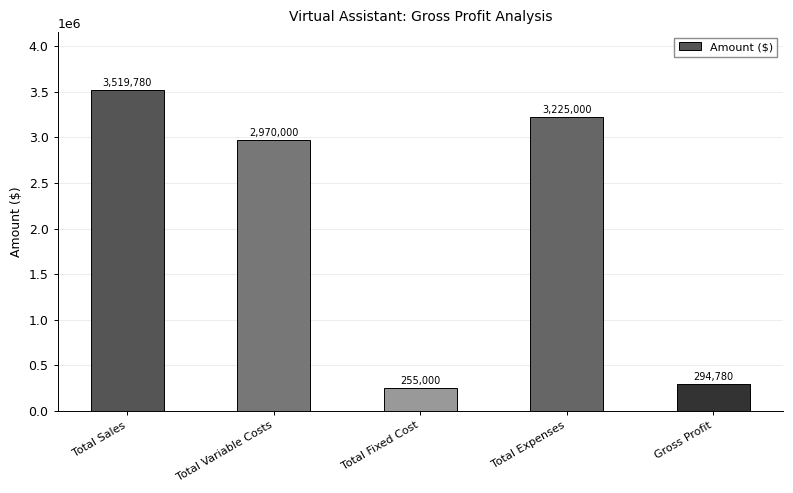

Count the number of categories in the chart.

5